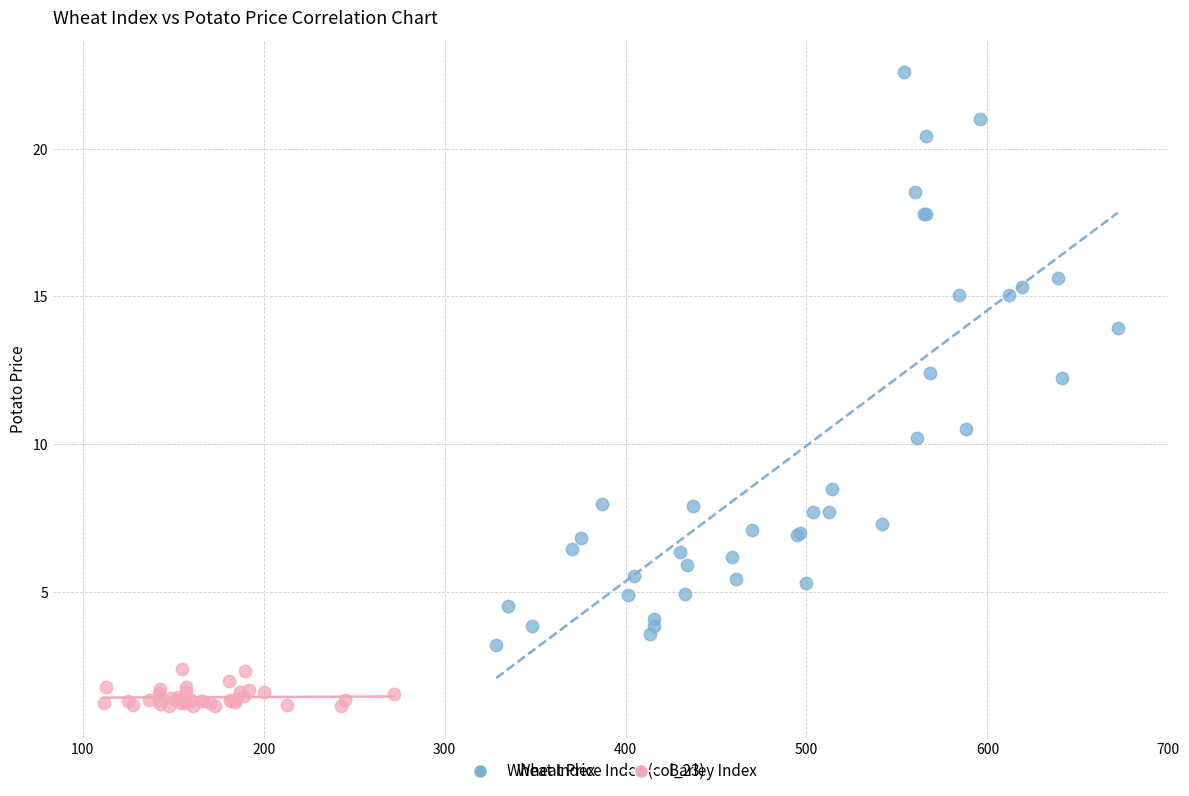

Which series reaches the maximum Y coordinate?

Wheat Index